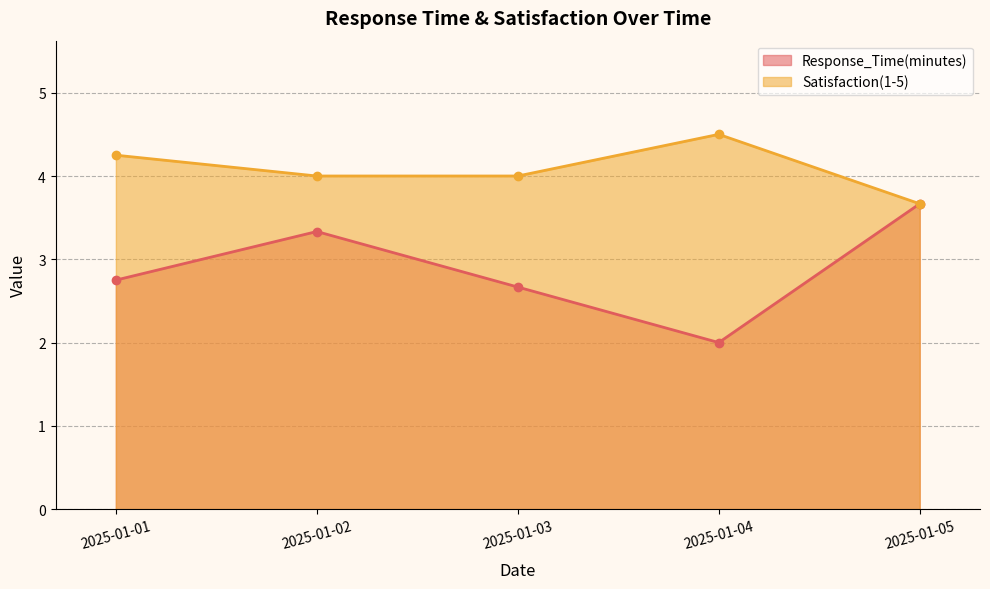

At which label does Satisfaction(1-5) reach its minimum?

2025-01-05